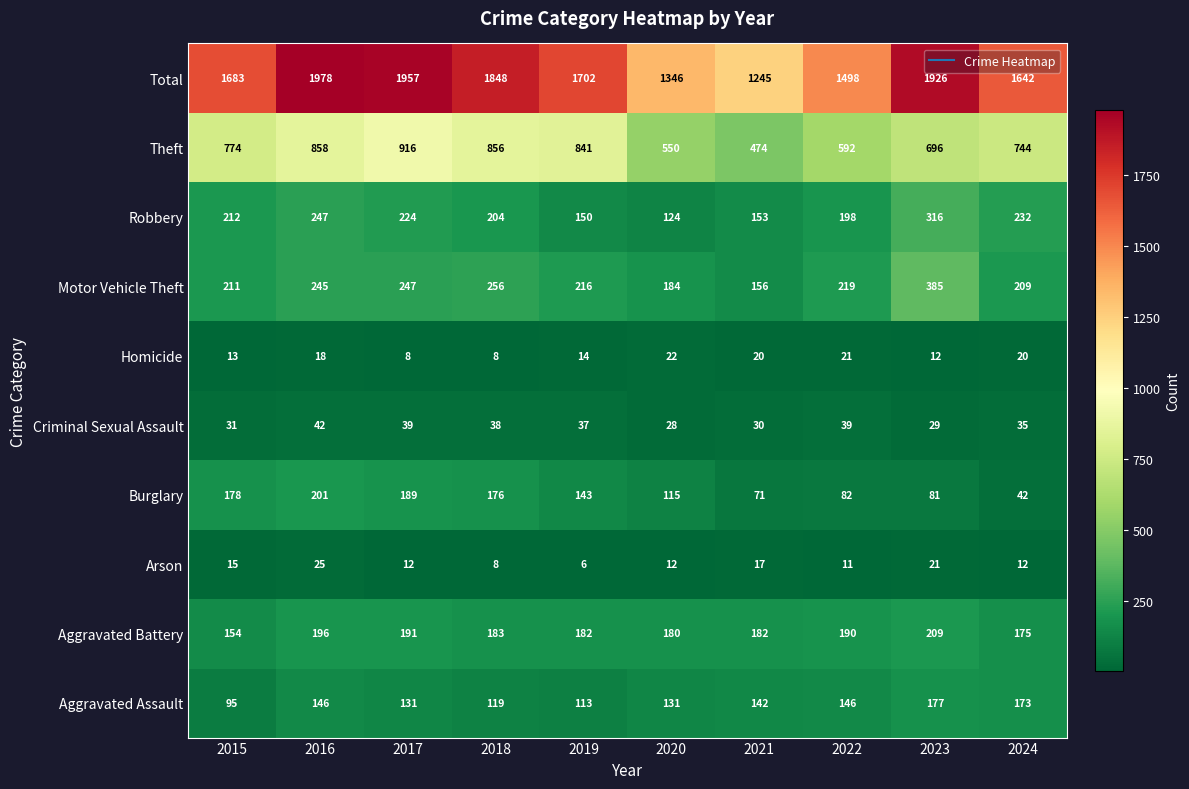

Which series has the widest spread of values?

Total